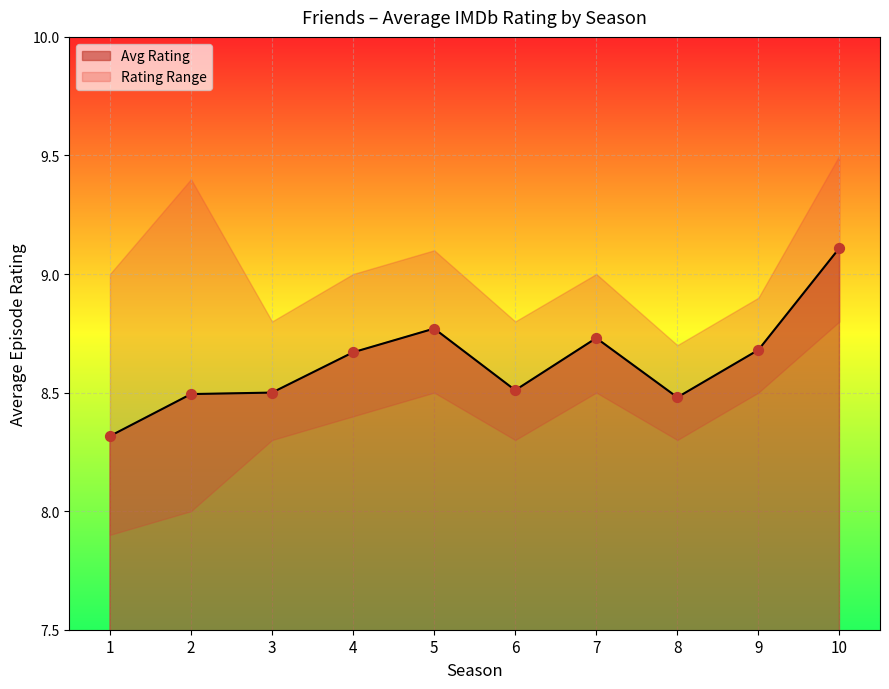

Which has a higher value, 1 or 10?

10